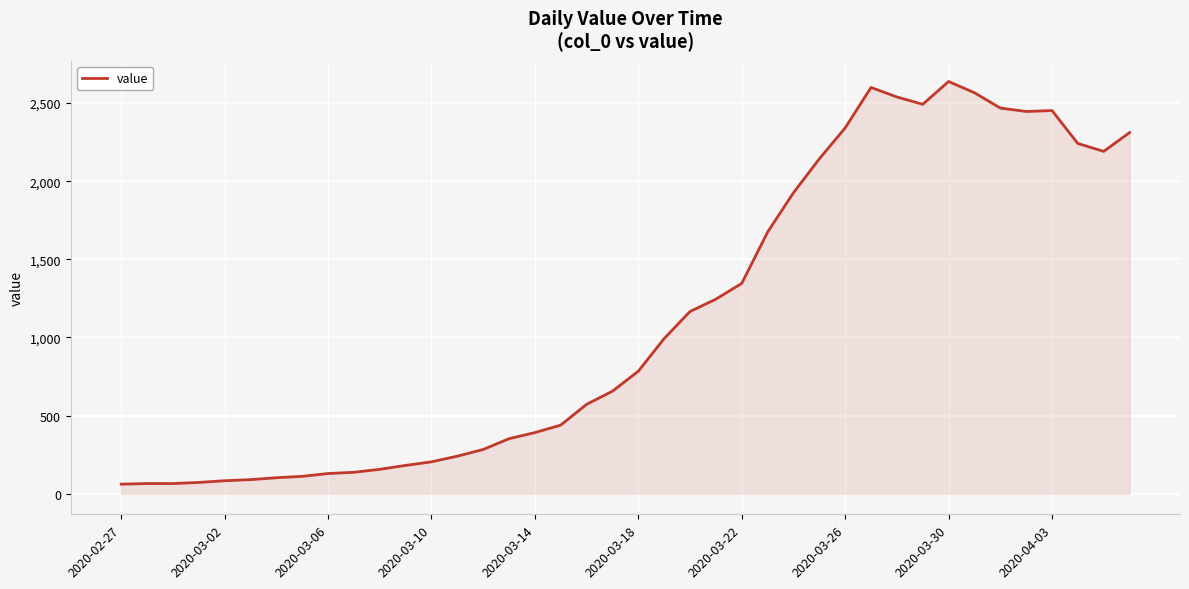

What is the greatest value displayed?

2638